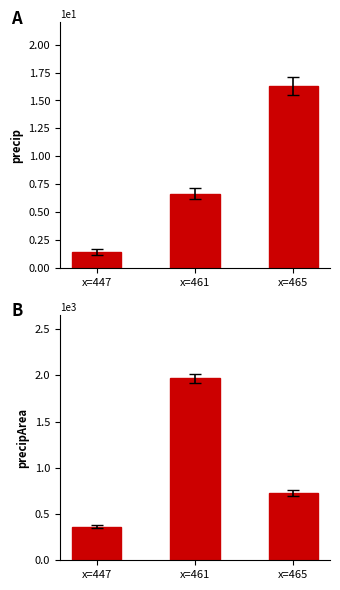

Is it true that precip equals 1.4 at x=447?

True